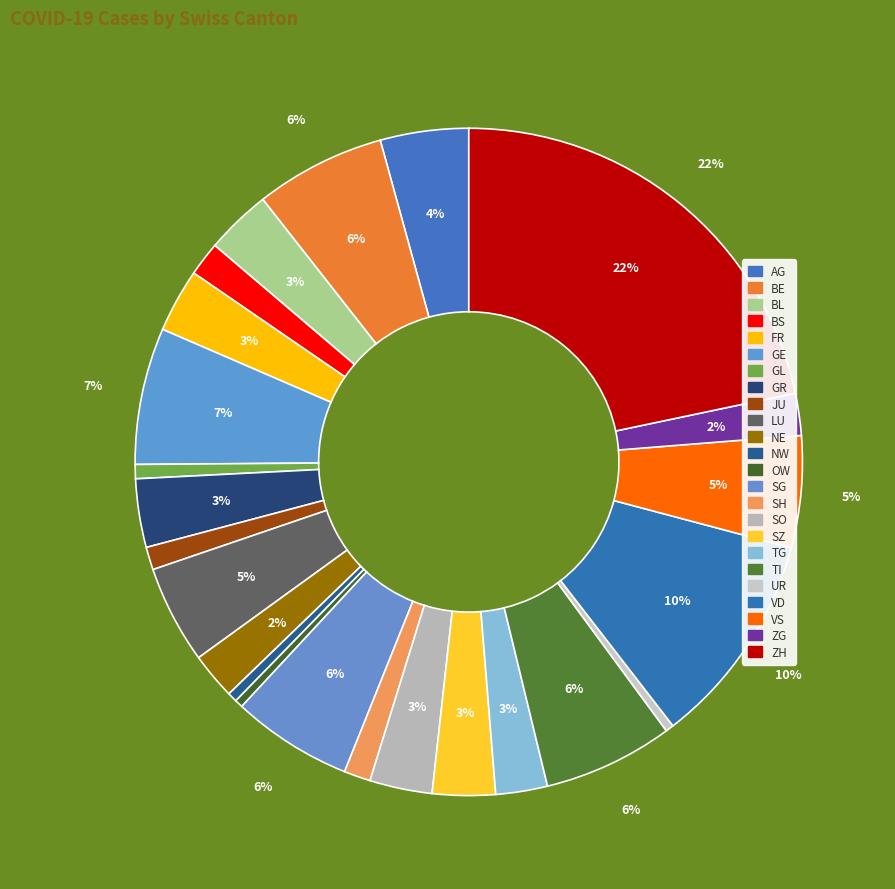

What is the ratio of the value at BL to the value at TI?

0.5